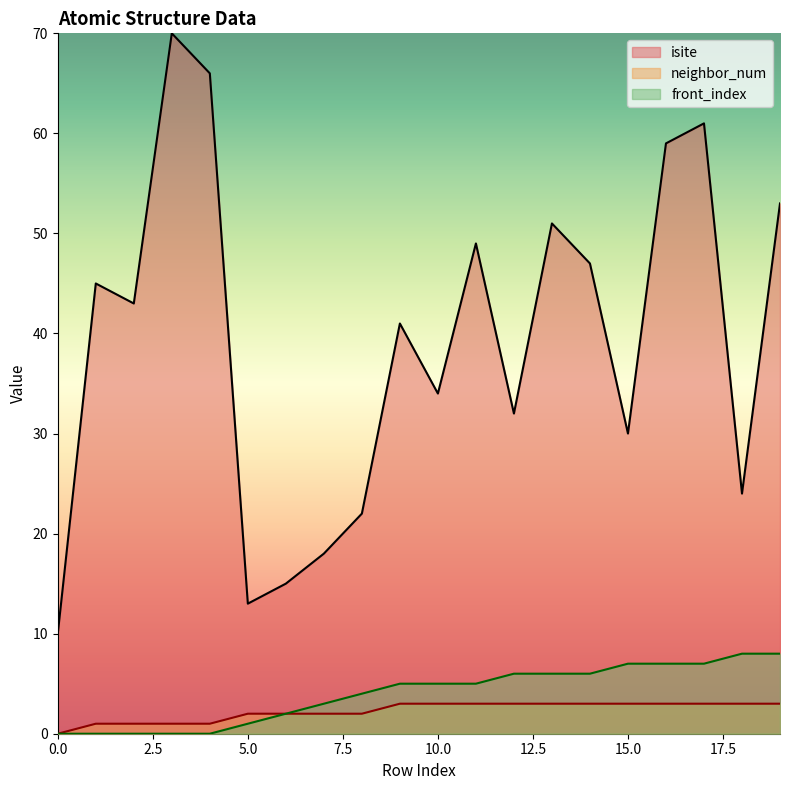

True or false: isite has more than 1 interior local peaks.

True